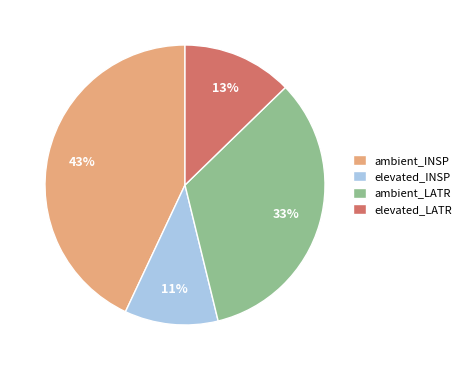

True or false: elevated_LATR accounts for 13% of the total.

True